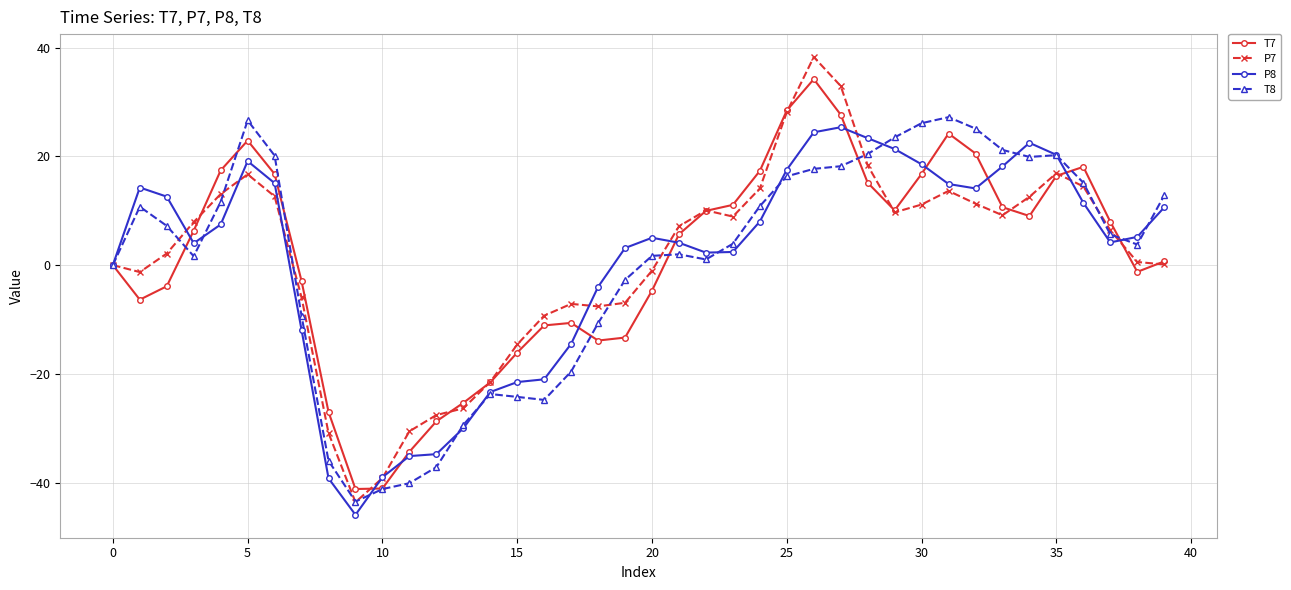

Which series has the largest range (max minus min)?

P7